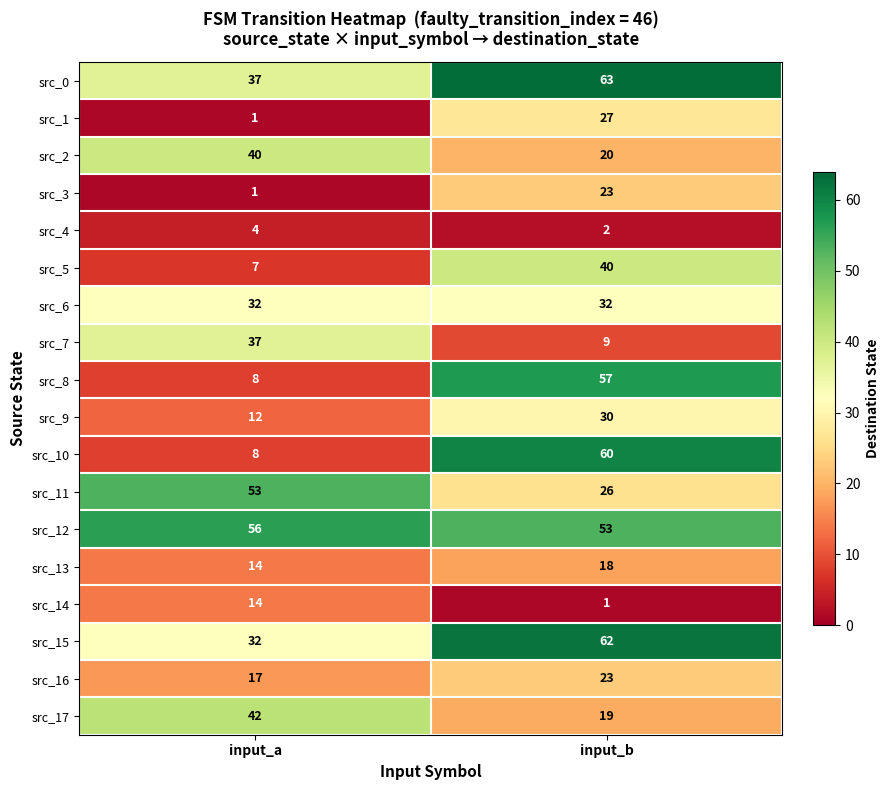

What is the greatest value displayed?

63